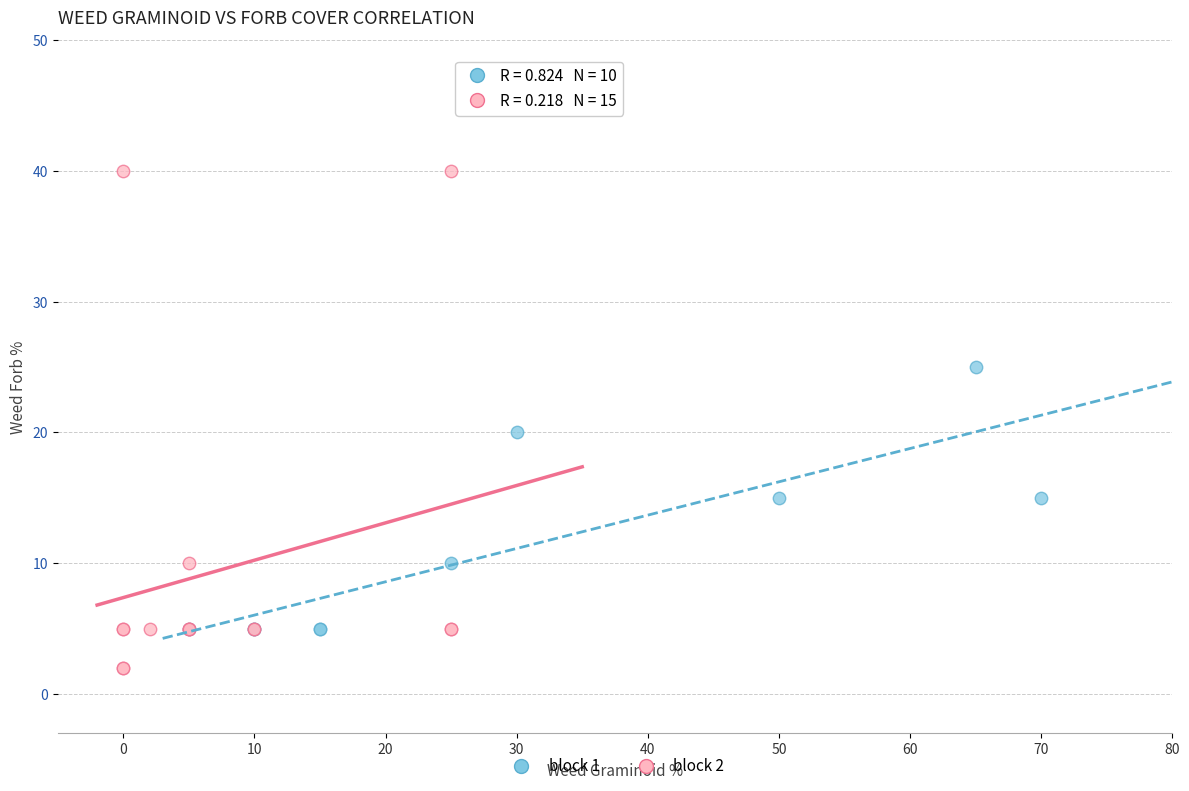

What are all the series names shown in the legend?

block 1, block 2